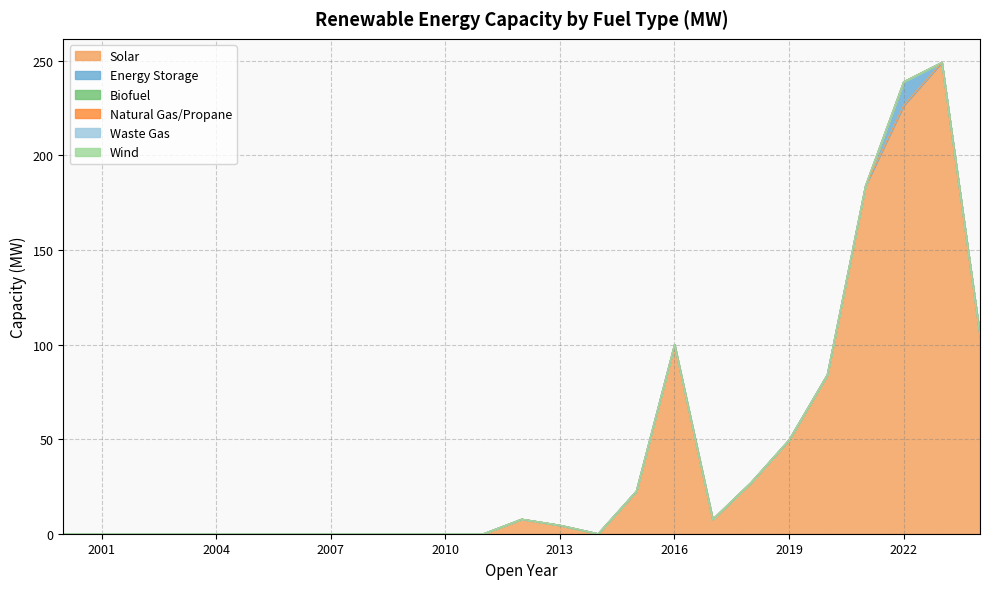

The Solar series shows -142.1 at 2005. True or false?

False